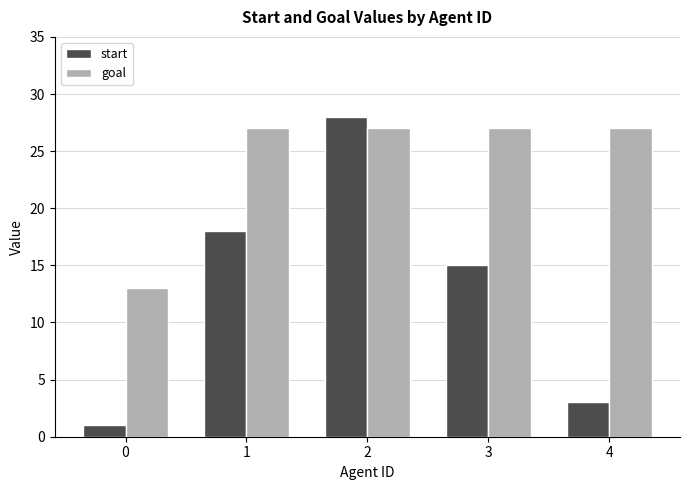

What is the average value of the start series?

13